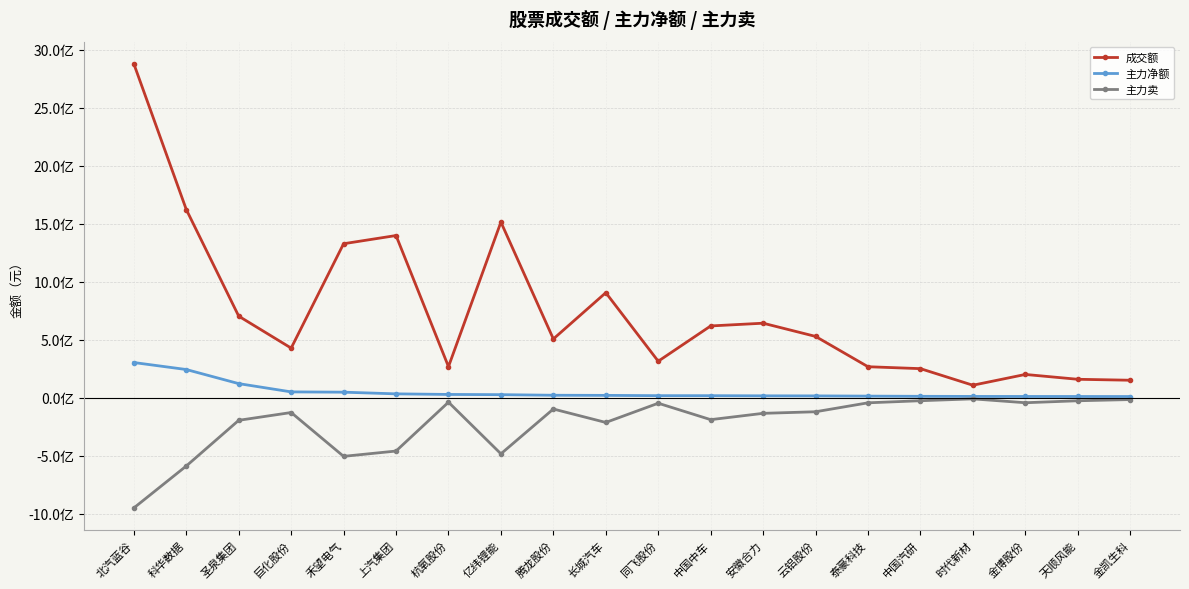

Which category has the lowest value across all series?

北汽蓝谷